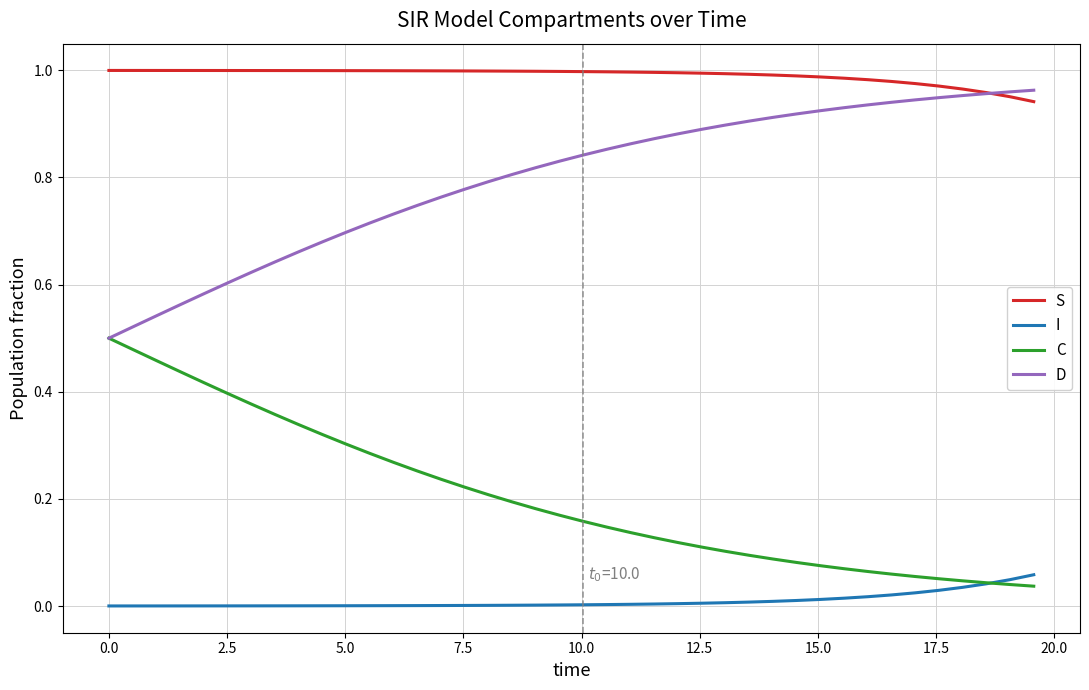

Count the number of data series in this chart.

4